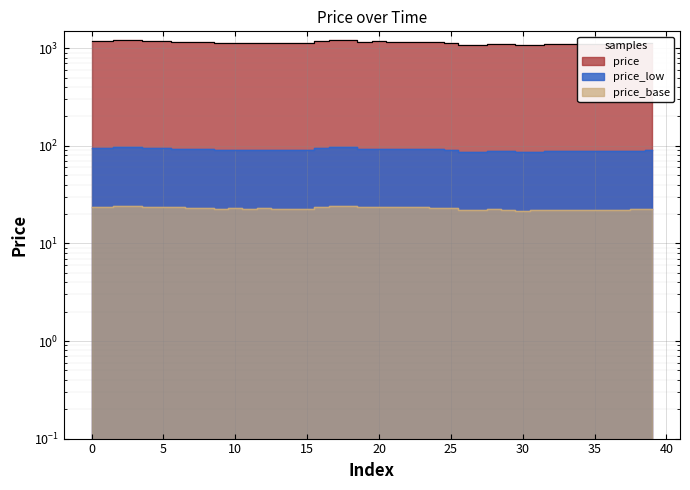

Which category has the lowest value across all series?

30